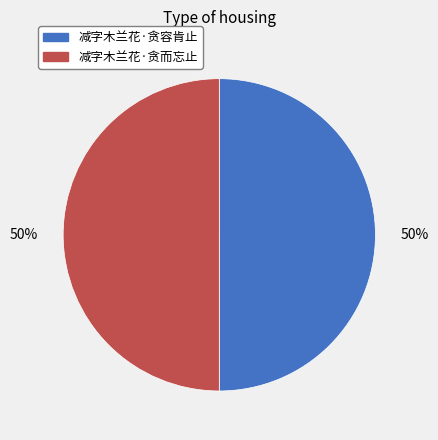

How many segments does this pie chart have?

2